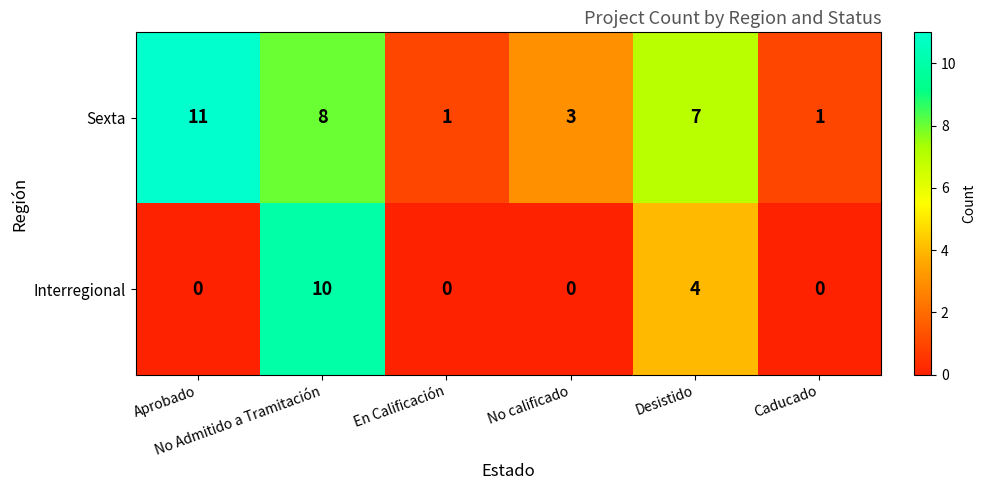

What is the greatest value displayed?

11